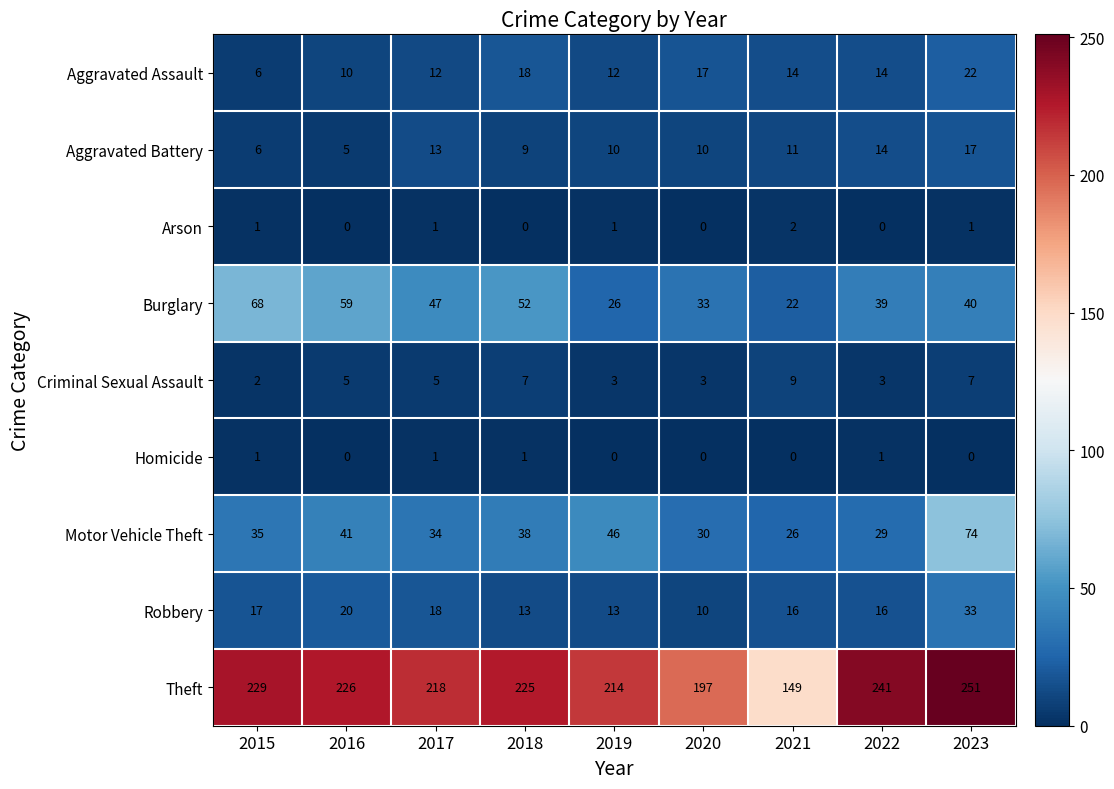

What is the total value across all series at 2022?

357